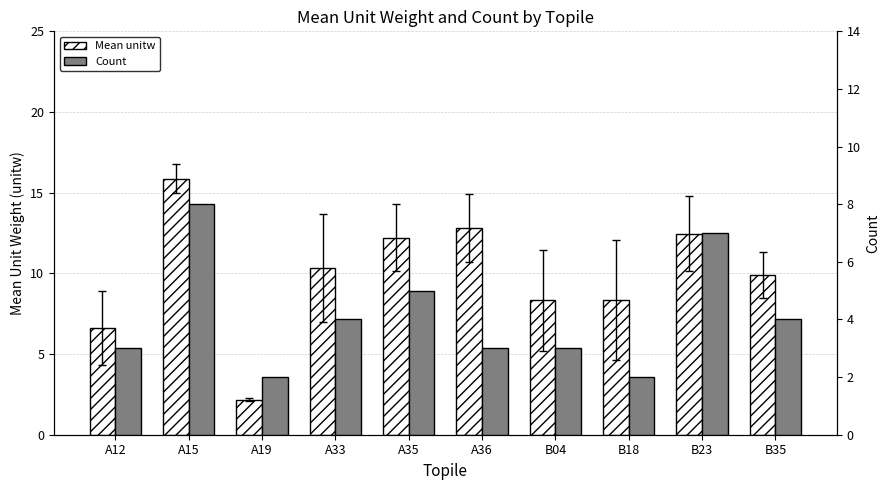

Rank the series by their average value, from highest to lowest.

Mean unitw, Count